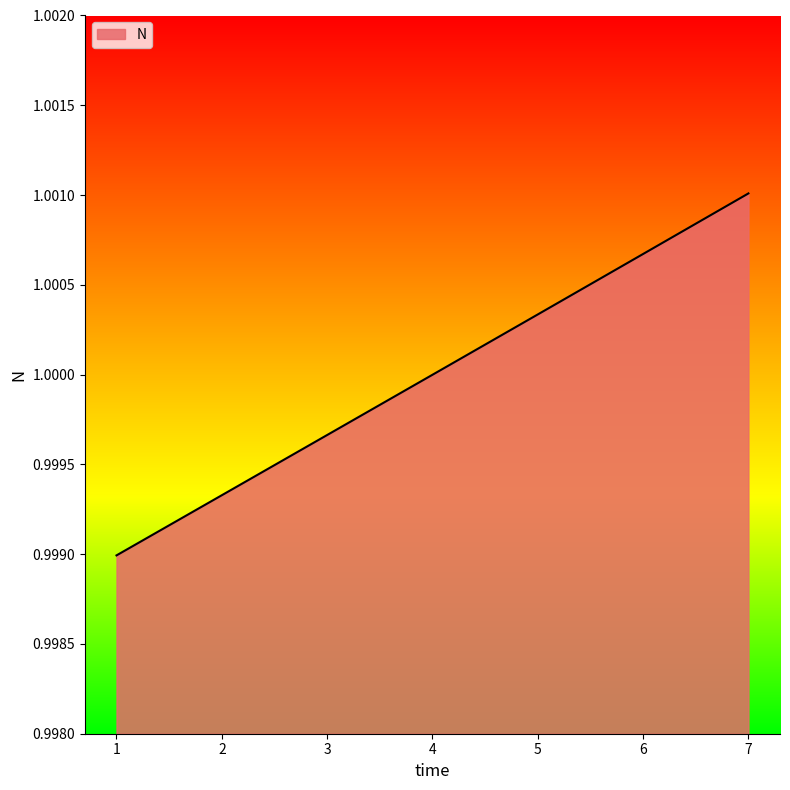

List the labels in order of value, largest first.

7, 6, 5, 4, 3, 2, 1